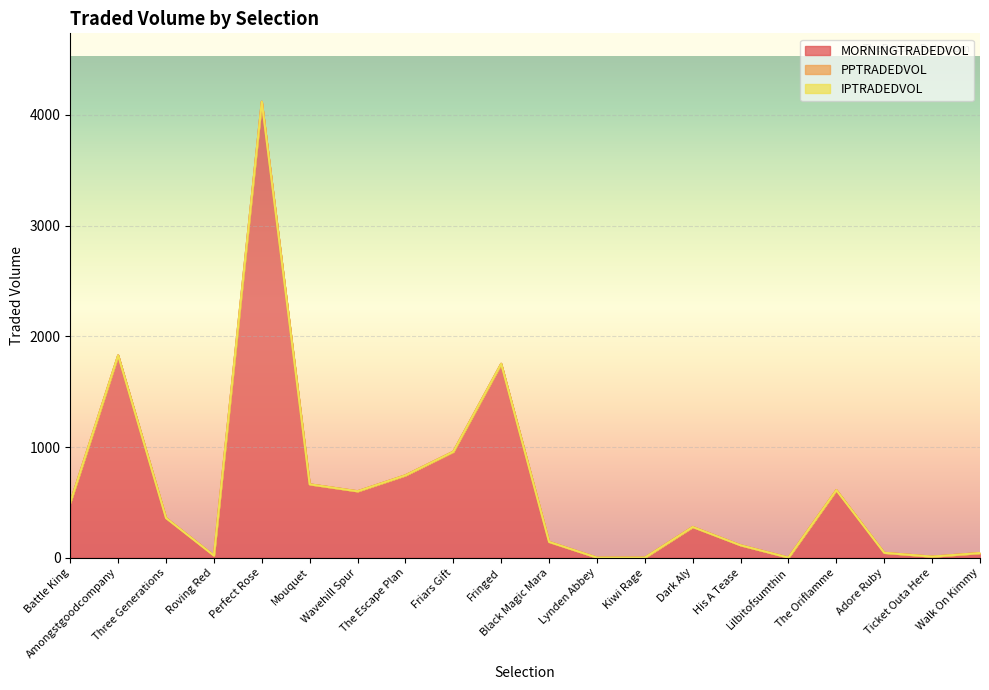

How many values in the MORNINGTRADEDVOL series exceed 358?

10